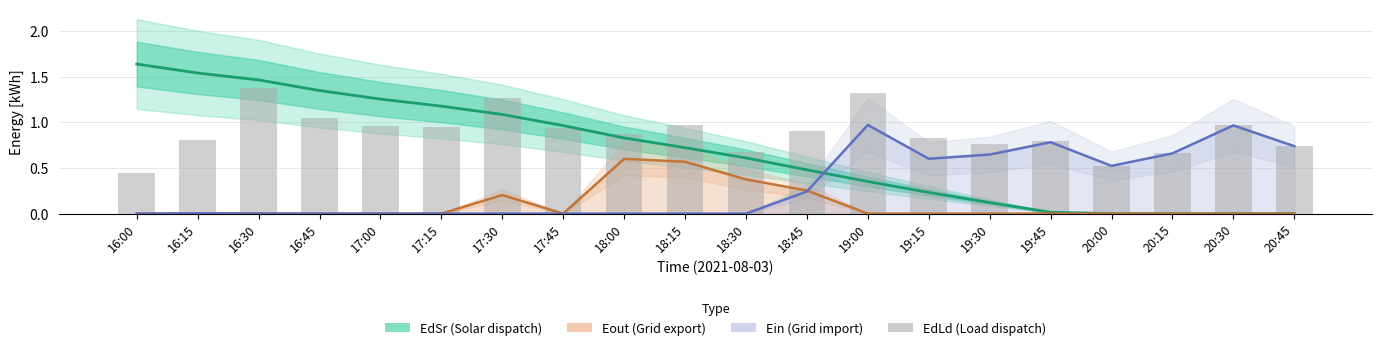

Count the Eout (Grid export) values in the range 0 to 1.

20